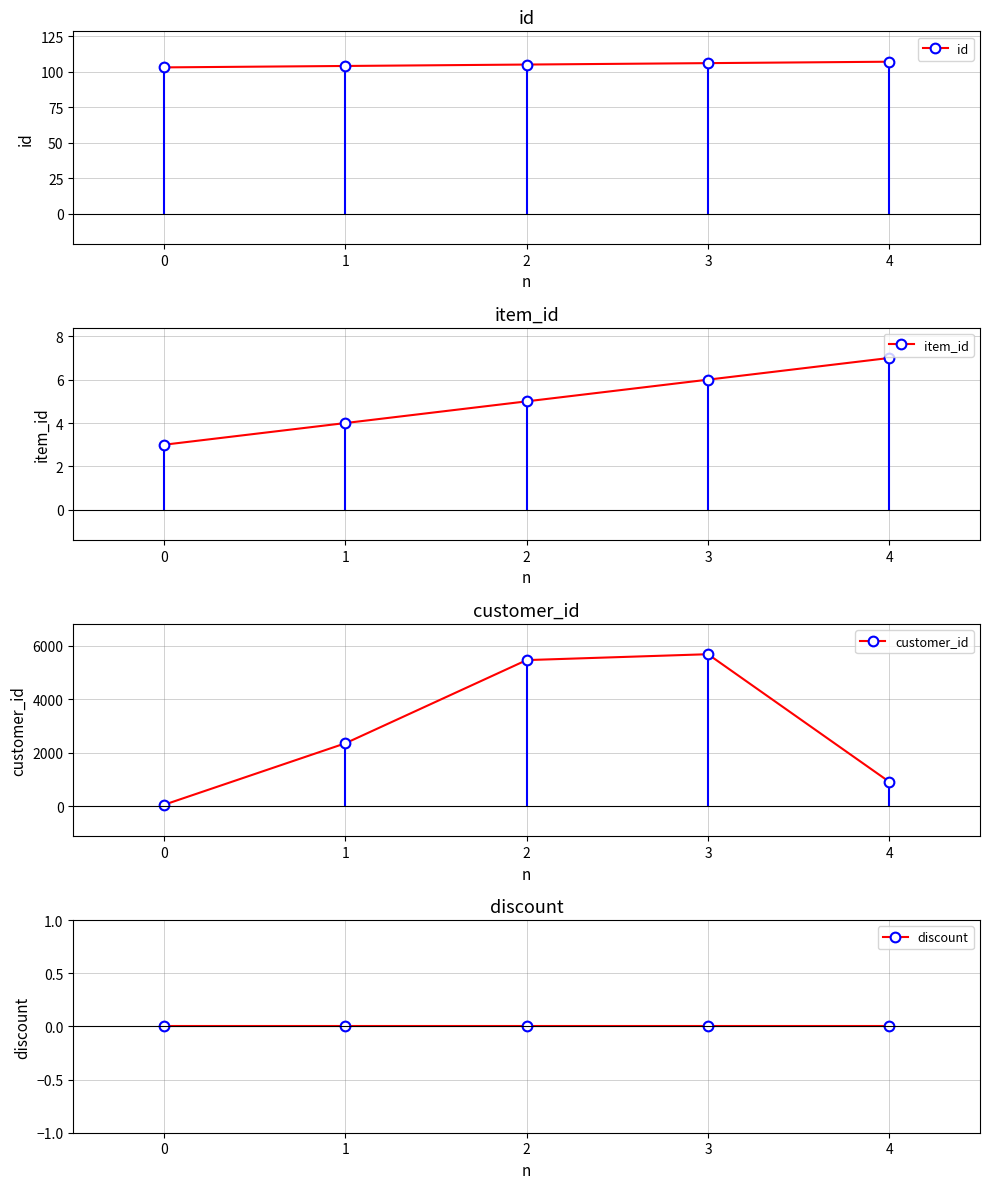

How many lines are shown in the chart?

4